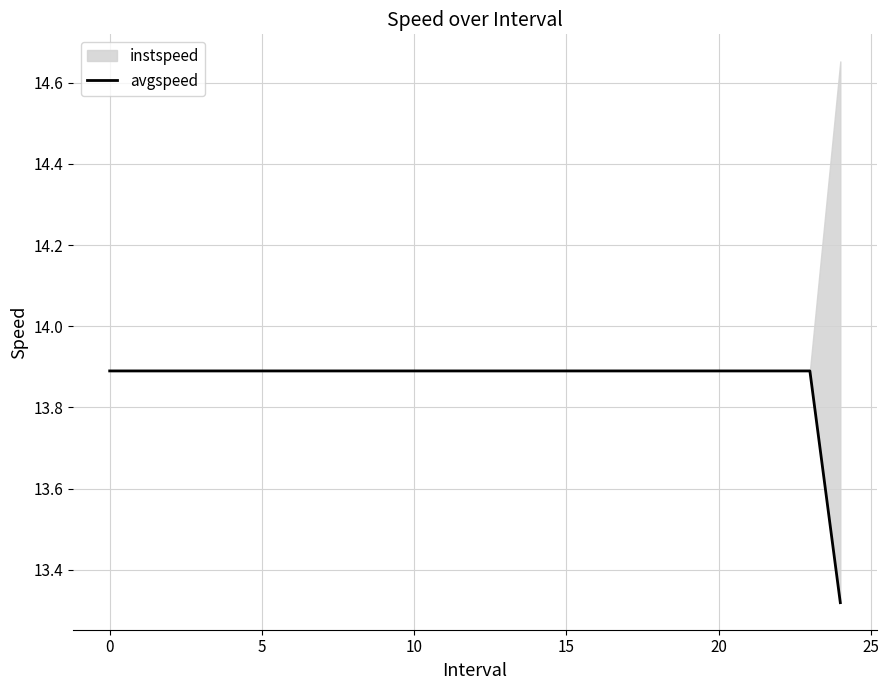

Which has a higher value, 8 or 15?

8